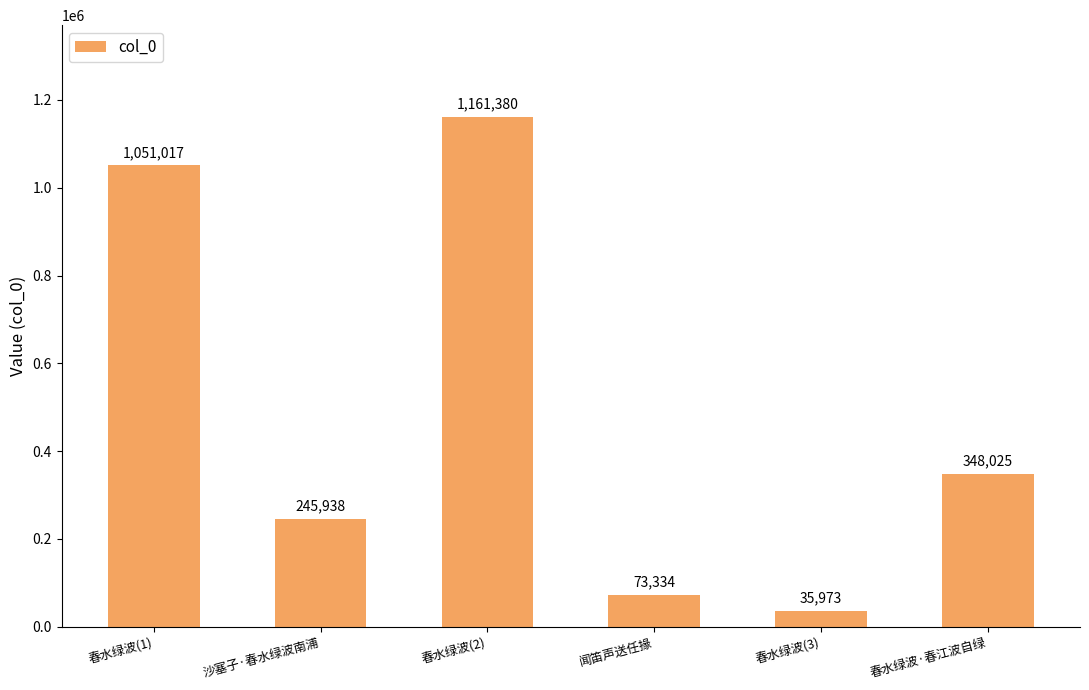

Read the value at 春水绿波(2).

1161380